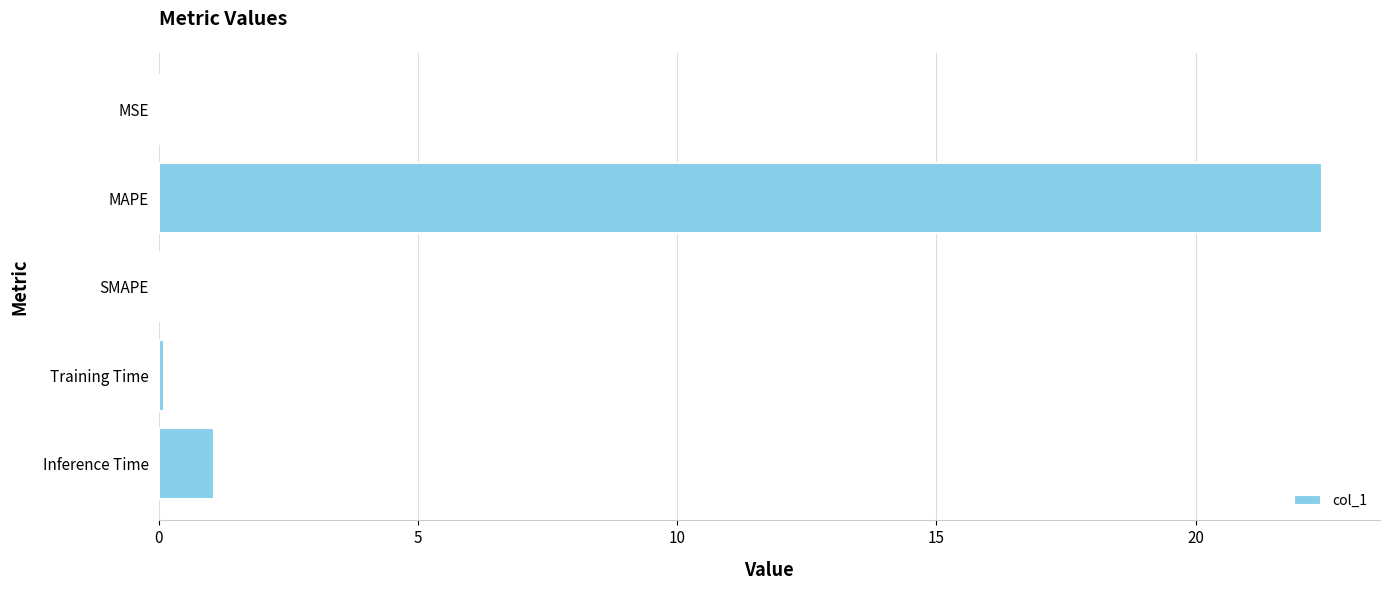

What is the average value?

4.7